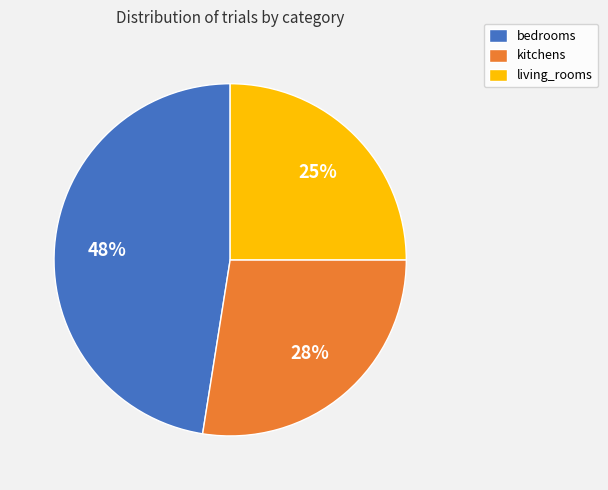

The kitchens slice represents 28% of the pie. True or false?

True